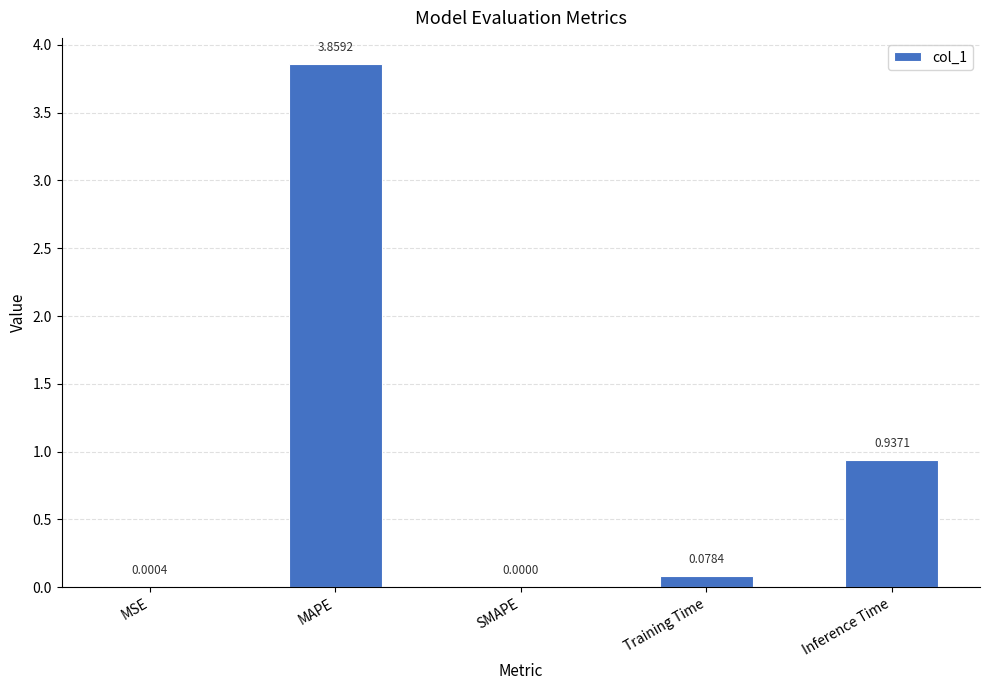

What is the change in value from MSE to Inference Time?

+0.9